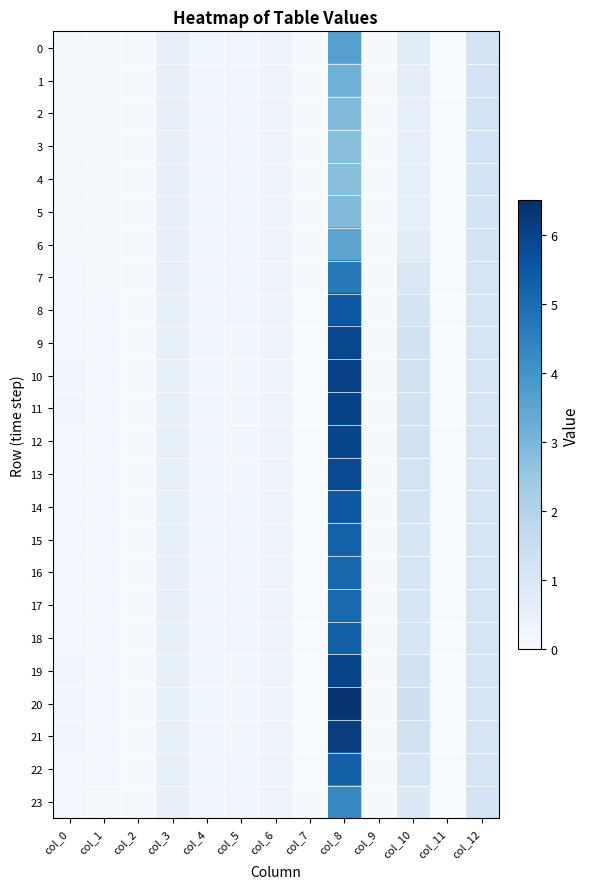

Which has a higher value, col_2 or col_3?

col_3